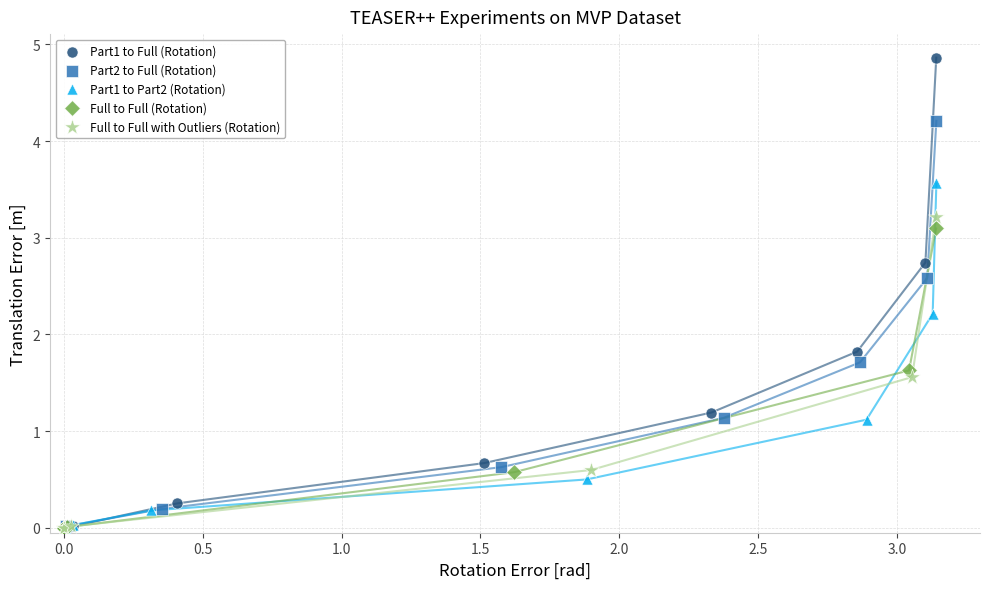

What are all the series names shown in the legend?

Part1 to Full (Rotation), Part2 to Full (Rotation), Part1 to Part2 (Rotation), Full to Full (Rotation), Full to Full with Outliers (Rotation)